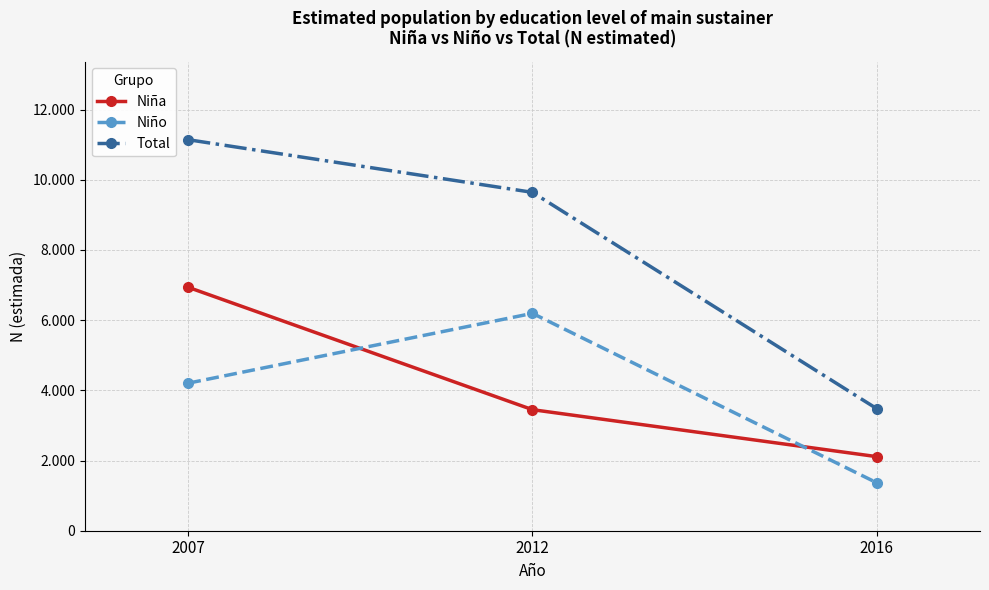

What is the smallest value displayed?

1367